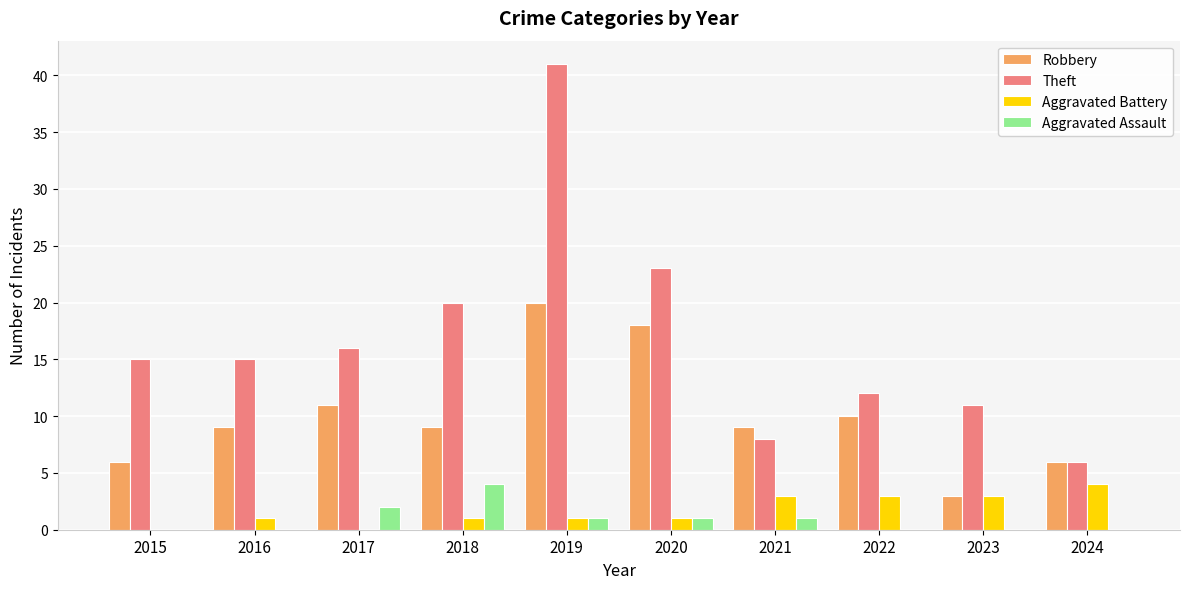

Count the number of categories in the chart.

10